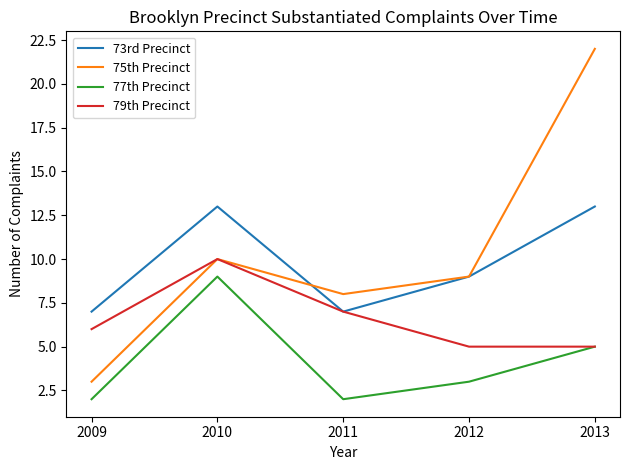

True or false: 77th Precinct has a value of 9 at 2010.

True